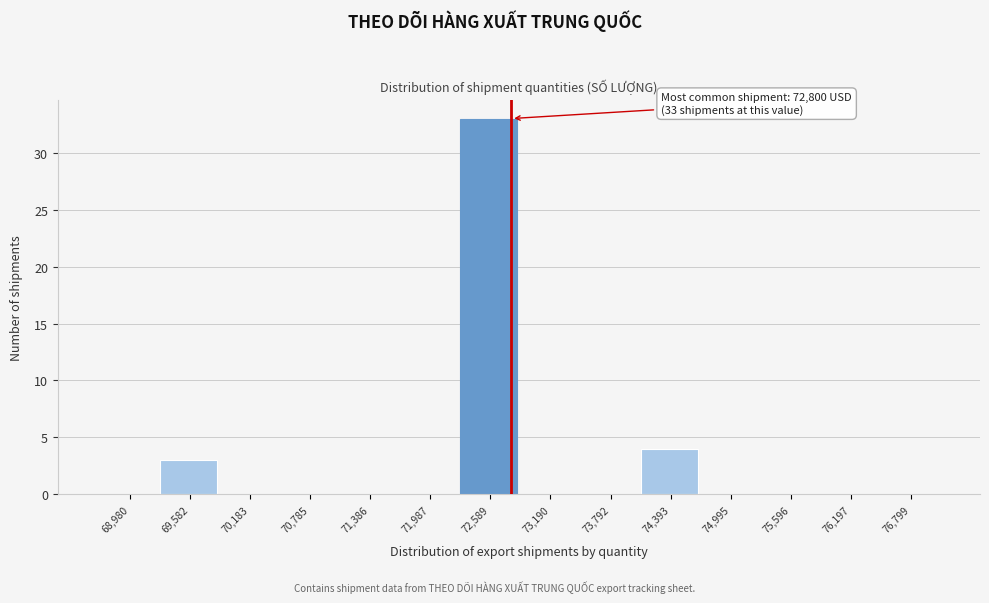

Over which range of the x-axis is the bar tallest?

72300 to 72900